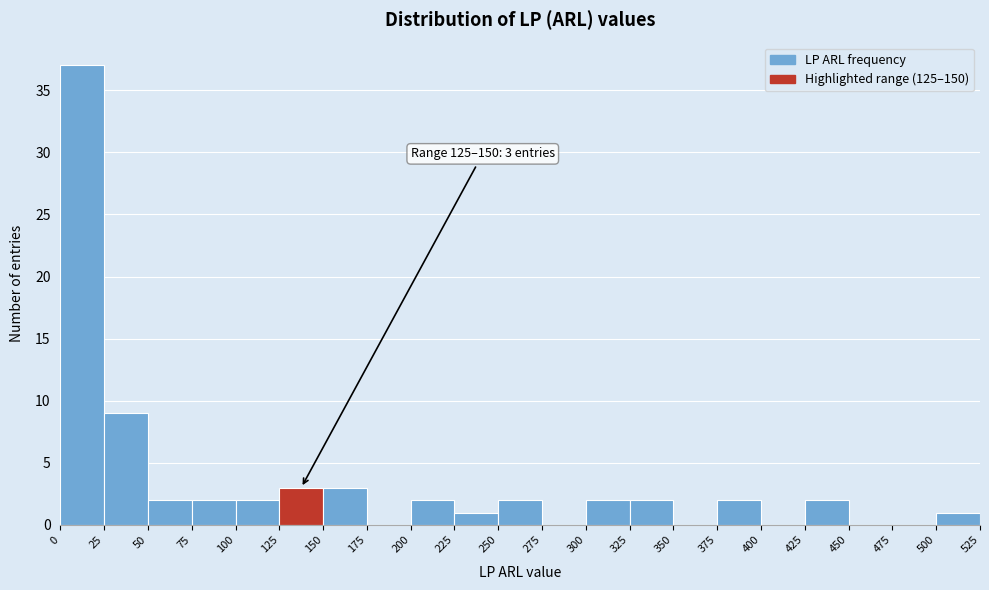

Which range on the x-axis has the tallest bar?

0 to 25